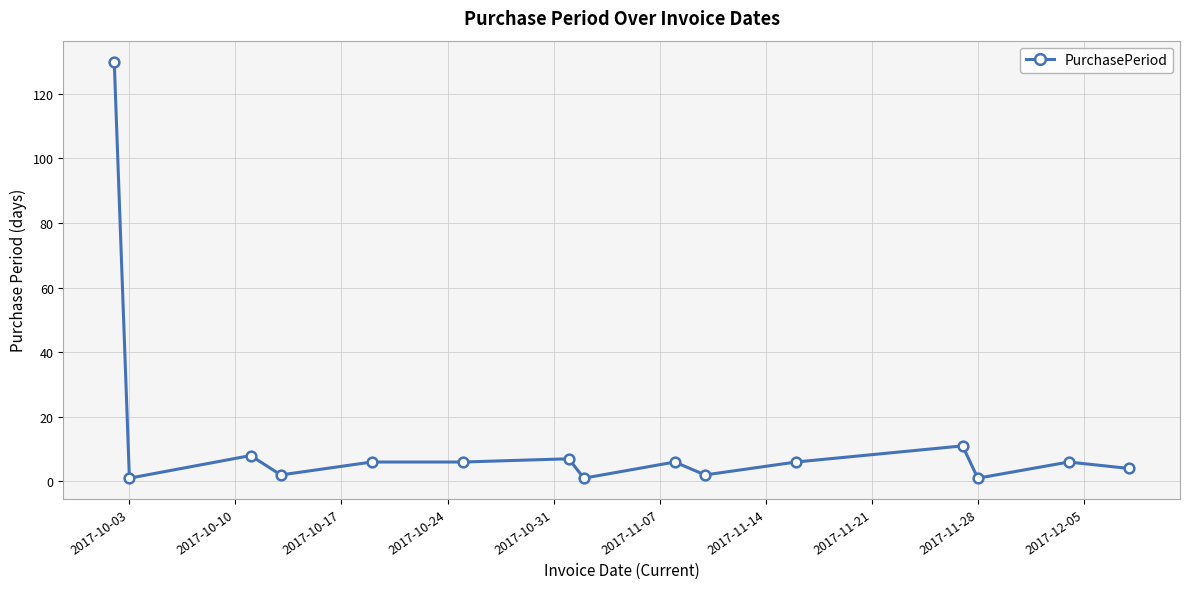

What is the value of the 12th point from the left?

11